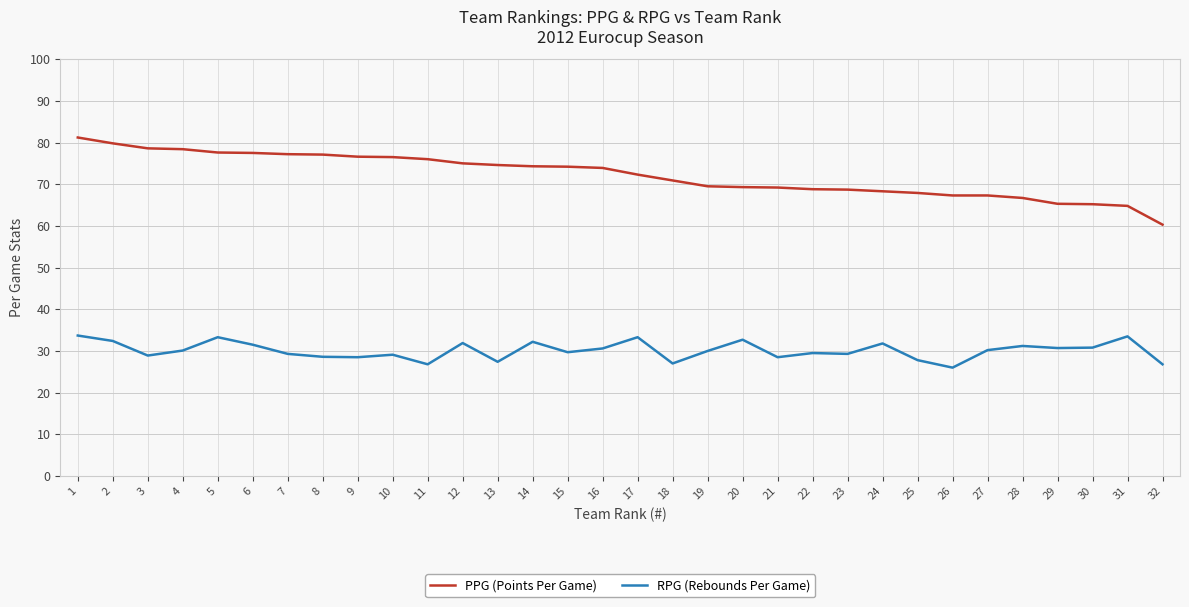

What is the maximum value for PPG (Points Per Game)?

81.2